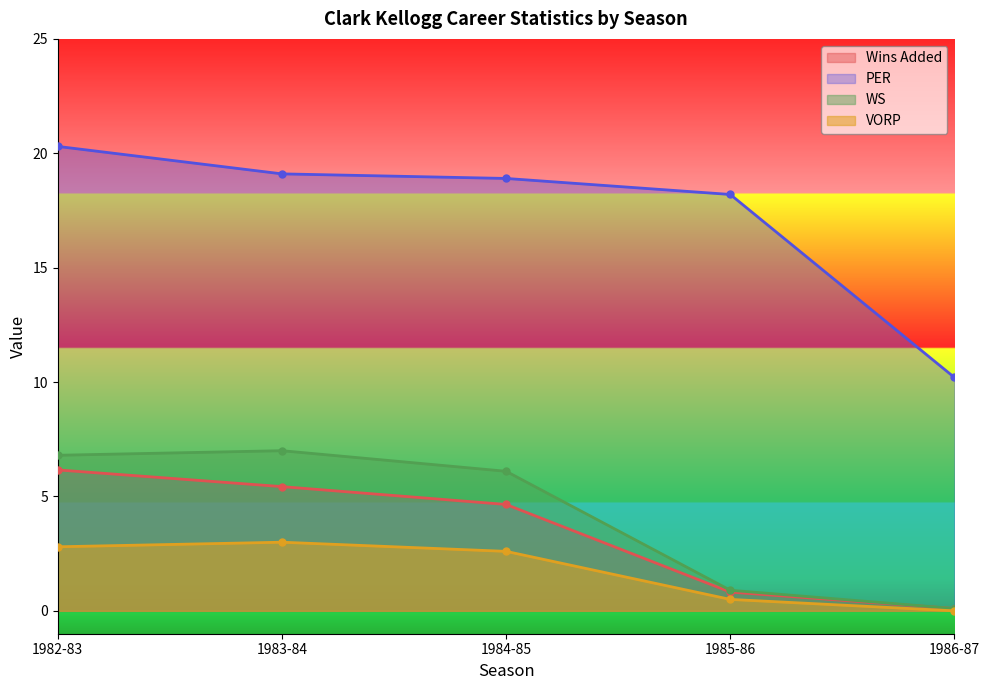

Is it true that VORP equals 0.5 at 1985-86?

True